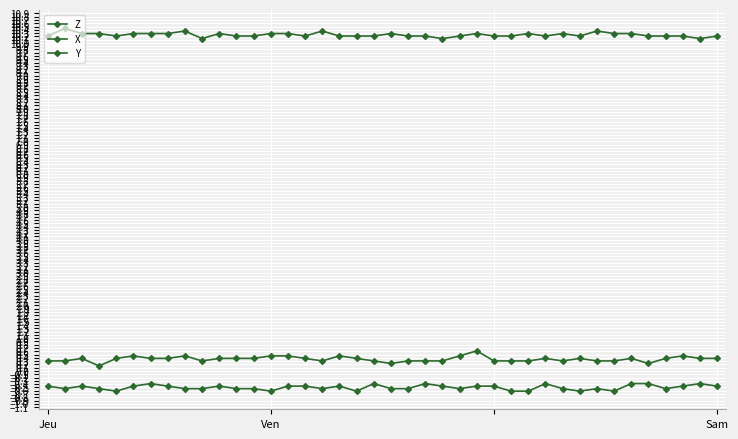

Rank the categories by X value from highest to lowest.

6, 19, 22, 29, 34, 35, 38, Jeu, Sam, 5, 7, 10, 14, 15, 17, 23, 25, 26, 37, 39, Ven, 3, 8, 9, 11, 12, 16, 20, 21, 24, 30, 32, 36, 4, 13, 18, 27, 28, 31, 33